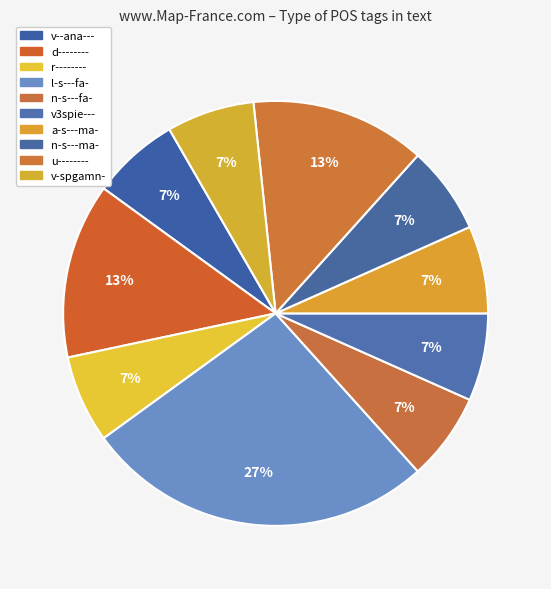

Combined, do l-s---fa- and v-spgamn- account for over 50%?

No